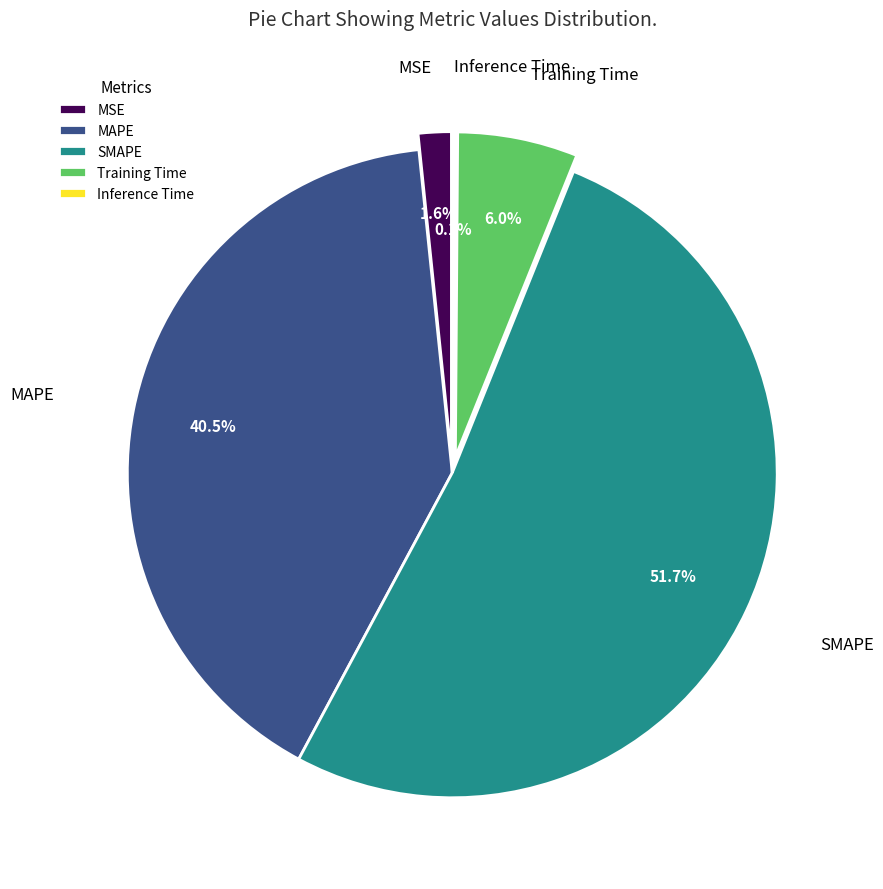

What is the majority slice?

SMAPE